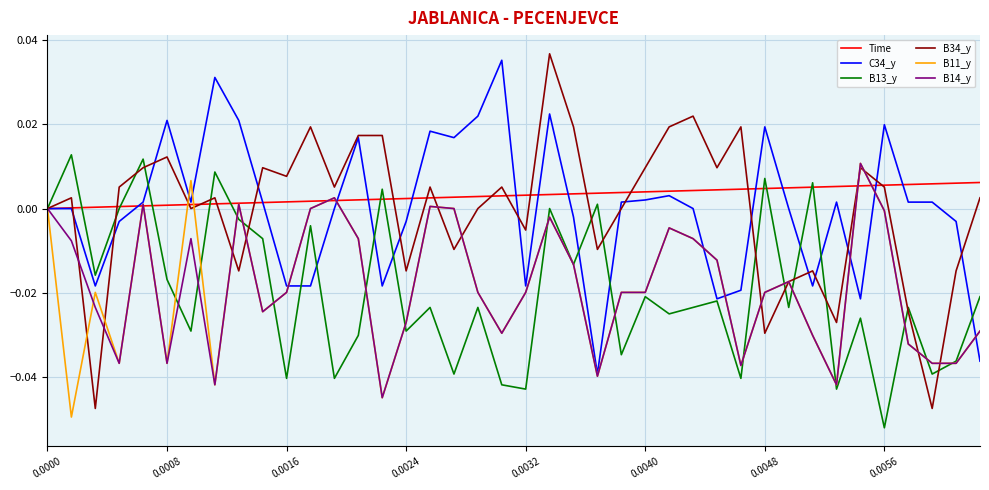

Which series has the widest spread of values?

B34_y